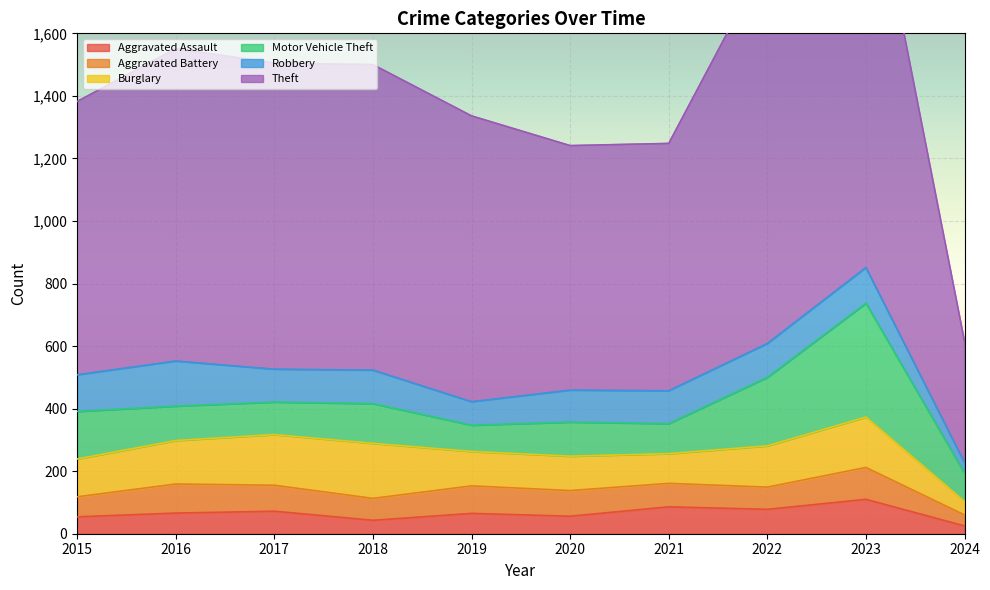

Where does the Aggravated Battery series first go above 82?

2016